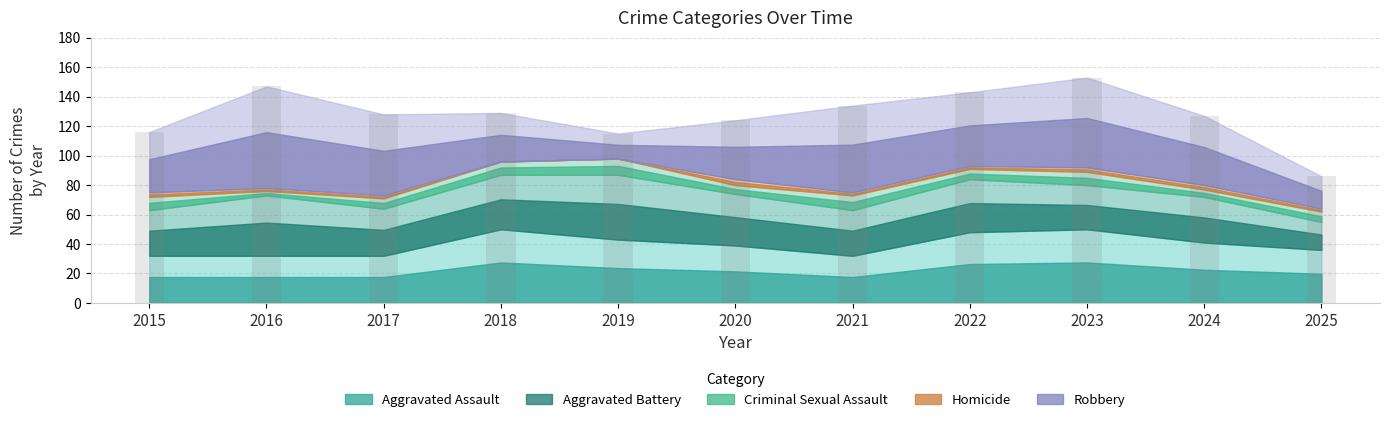

At which category does the chart reach its minimum across all series?

2025